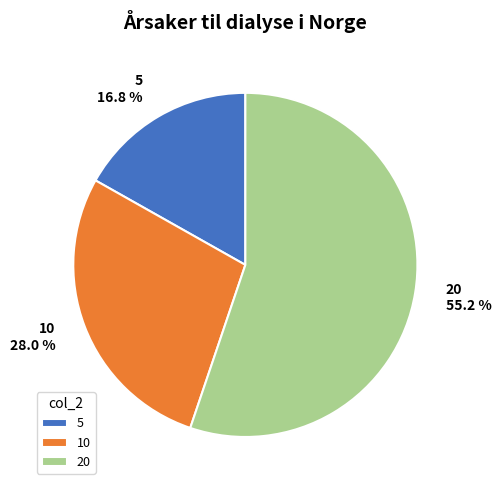

Is it true that 20 is 48% of the pie?

False